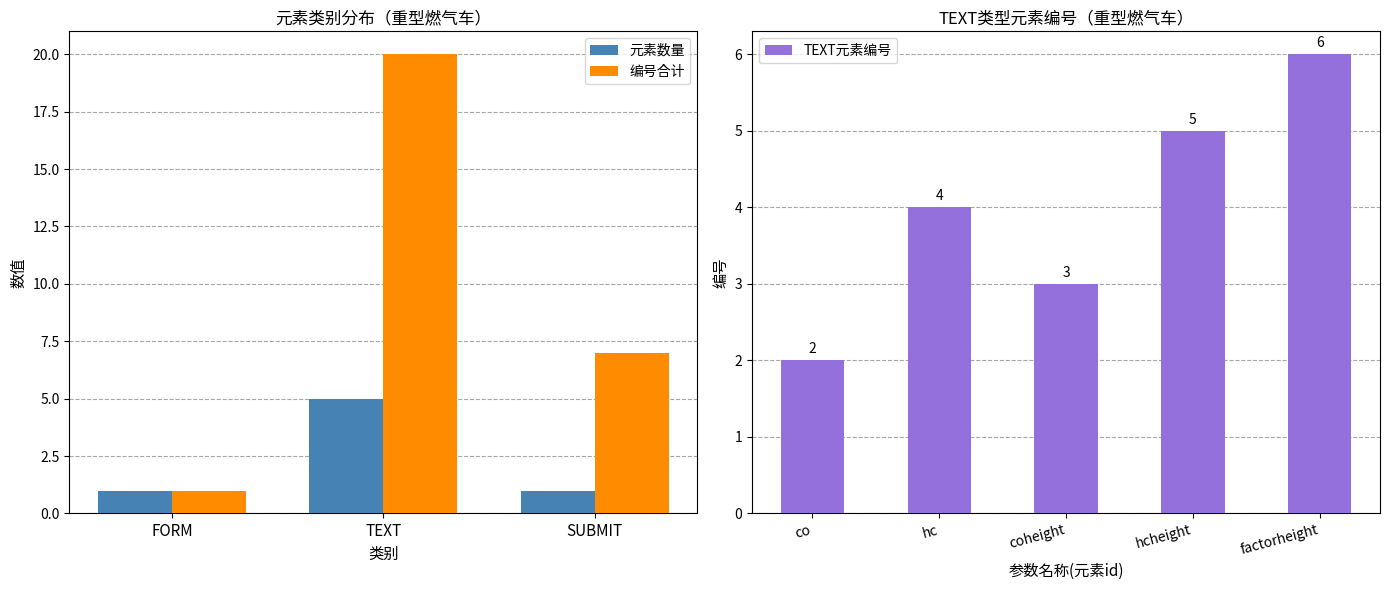

Where is TEXT元素编号 nearest to the value 4?

hc